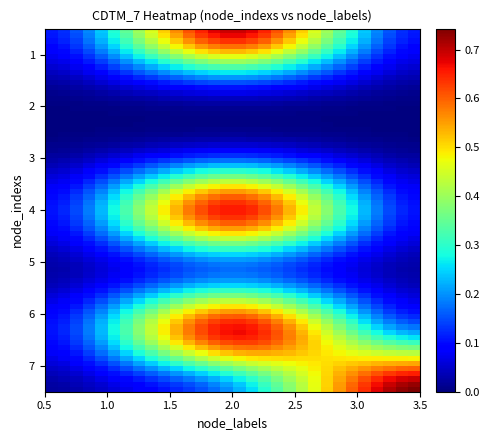

How many categories are shown in the chart?

6